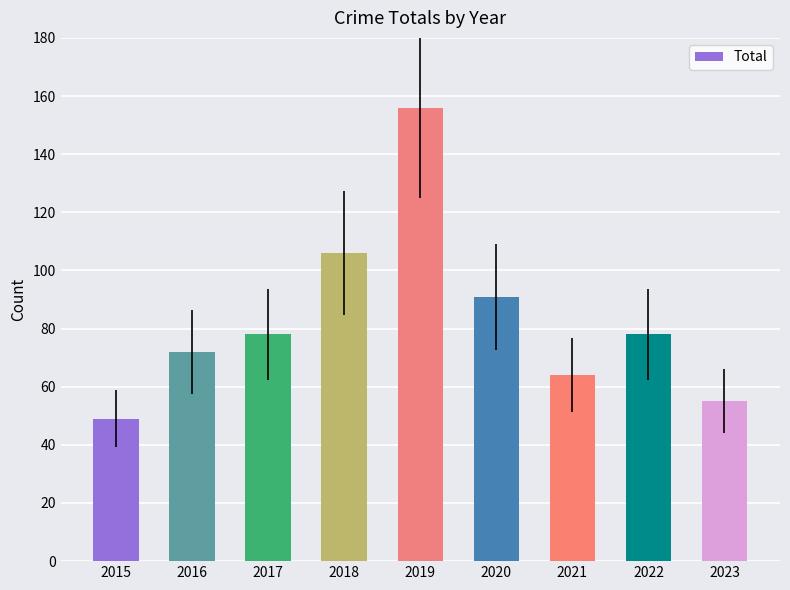

Approximately how many times larger is the value at 2023 compared to 2018?

0.5